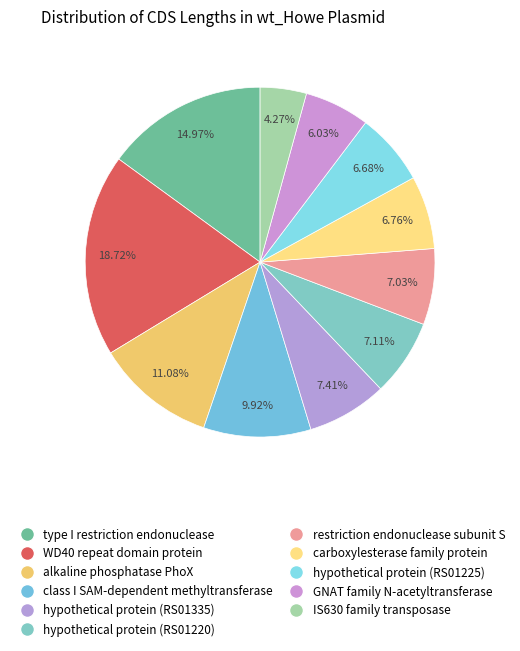

How many segments does this pie chart have?

11